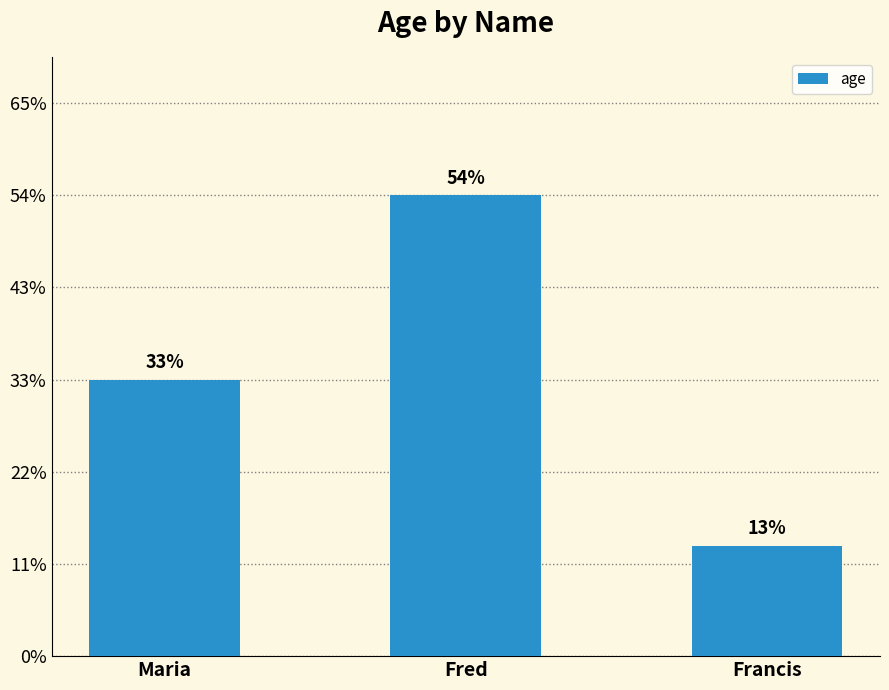

Does the chart contain stacked bars?

No